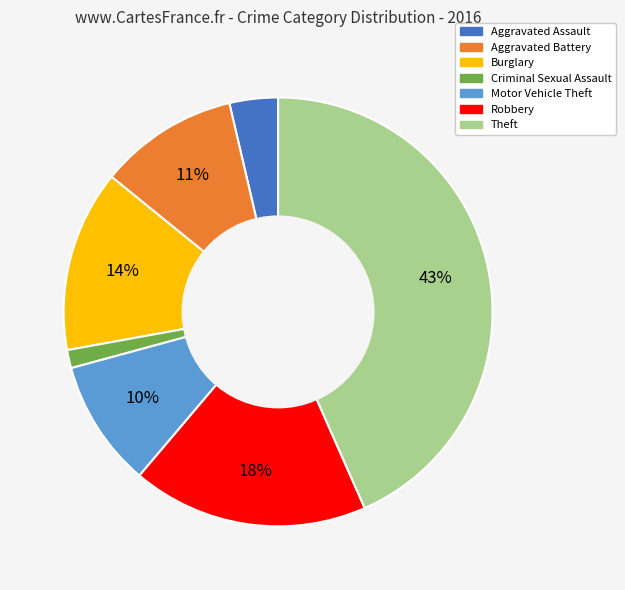

To the nearest percent, what is the average slice percentage?

14%